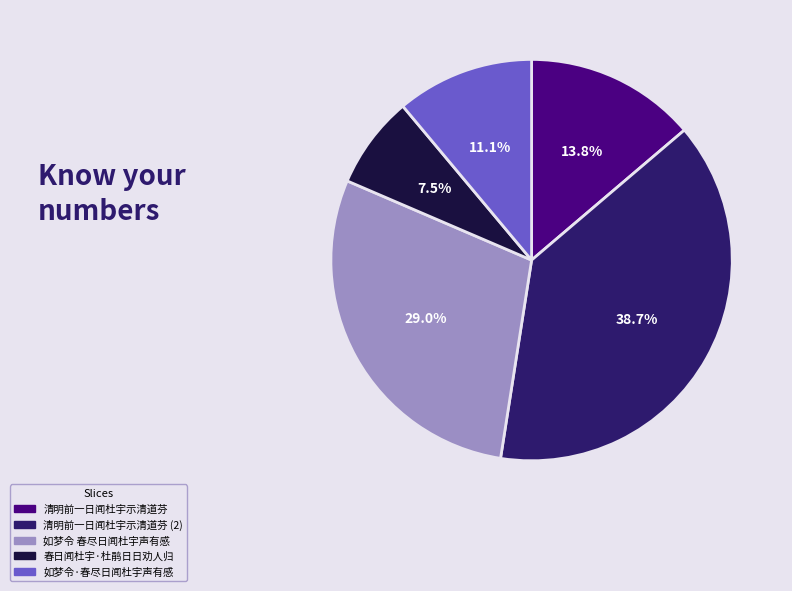

Is there any slice that represents more than half of the pie?

No